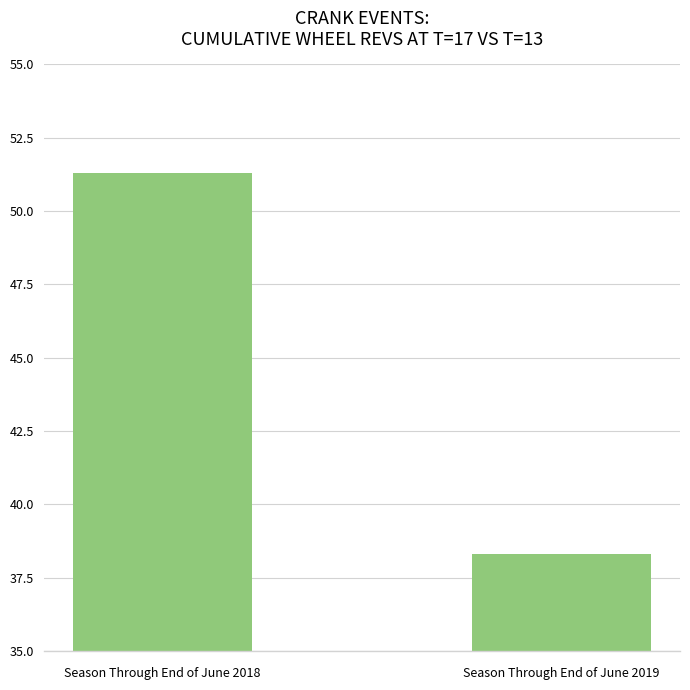

What is the value of the 2nd bar from the left?

38.3